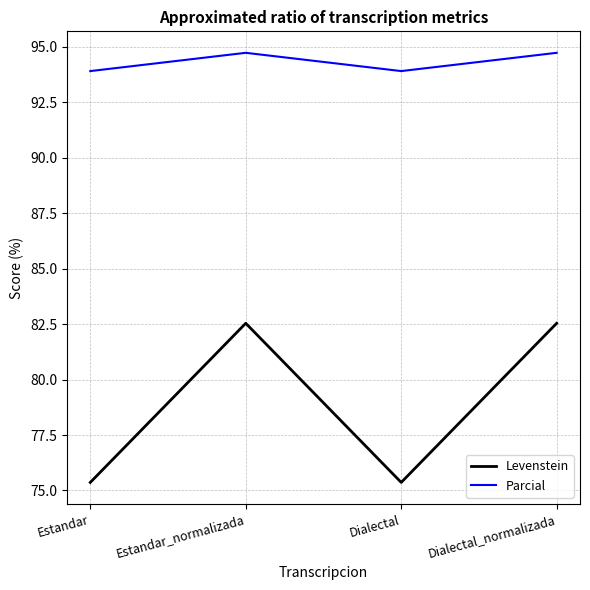

What is the minimum value for Levenstein?

75.4